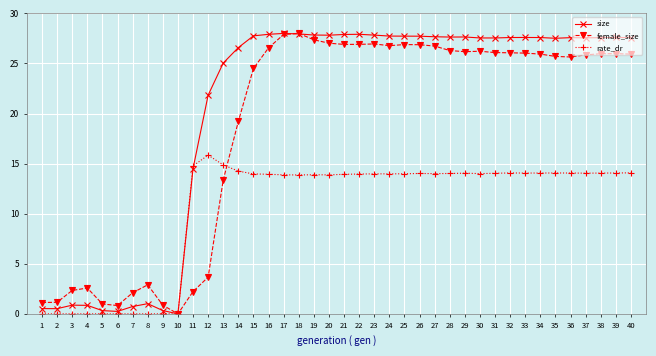

How many values in the rate_dr series exceed 13?

30